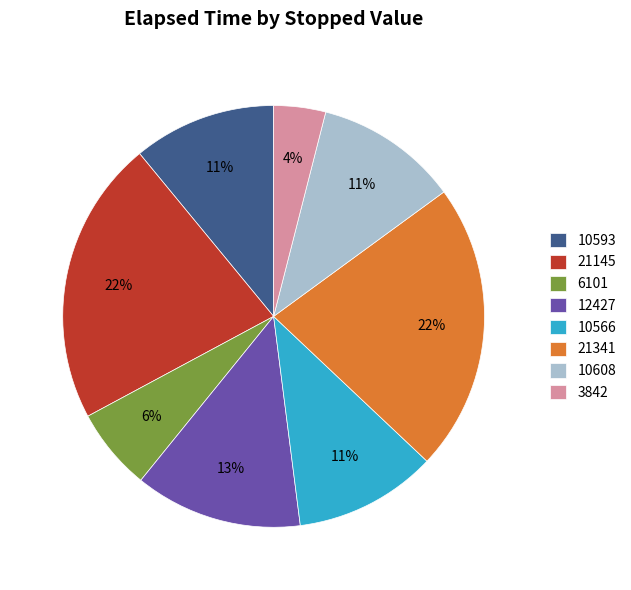

To the nearest percent, what portion does 6101 represent?

6%